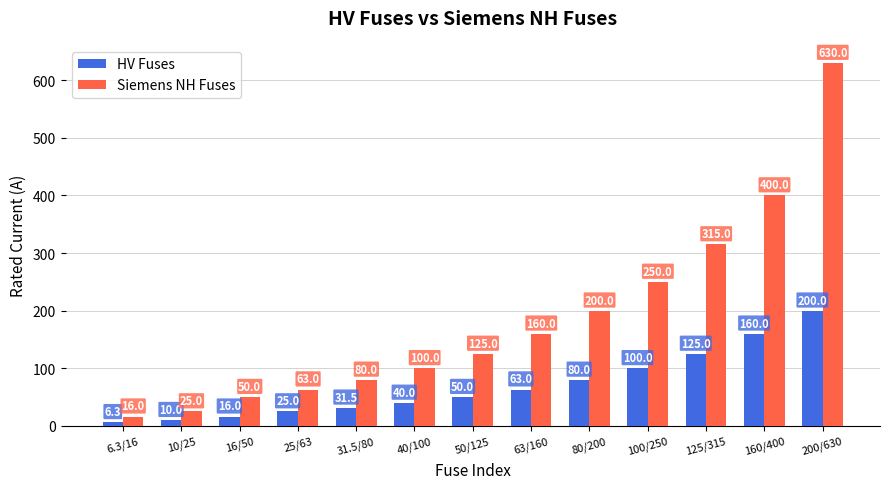

Reading left to right, transcribe all the data shown in this chart.

HV Fuses: 6.3	10.0	16.0	25.0	31.5	40.0	50.0	63.0	80.0	100.0	125.0	160.0	200.0
Siemens NH Fuses: 16.0	25.0	50.0	63.0	80.0	100.0	125.0	160.0	200.0	250.0	315.0	400.0	630.0